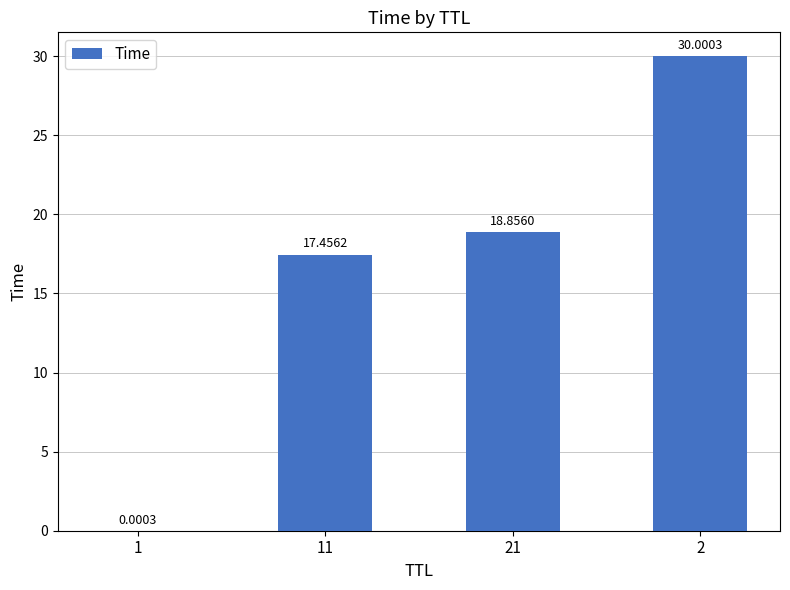

What is the sum of all values?

66.3